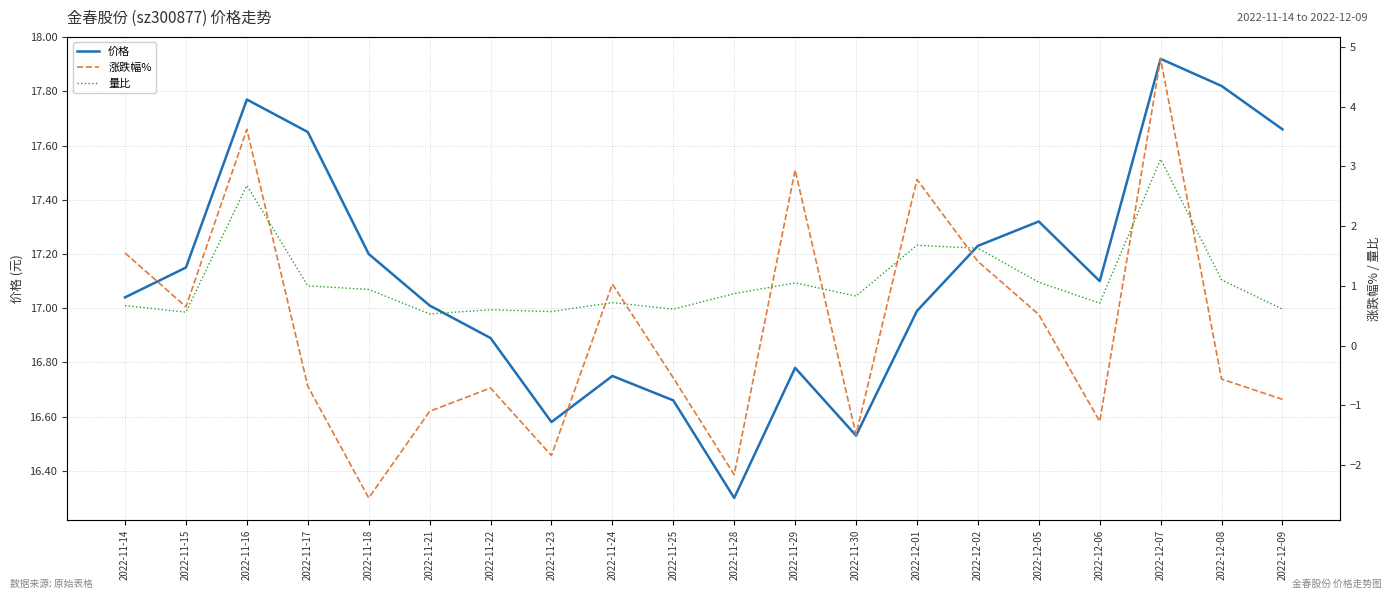

Where is the first local maximum for 价格?

2022-11-16